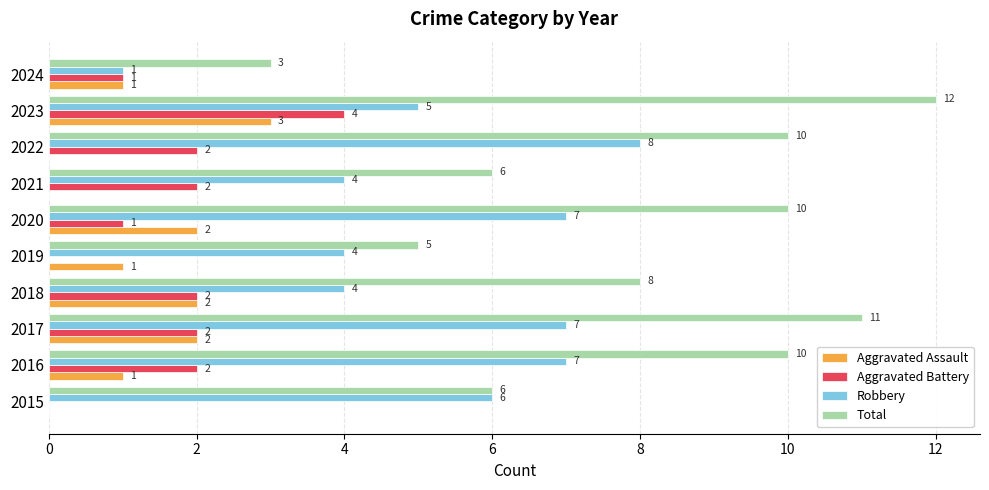

What is the sum of all Total values?

81